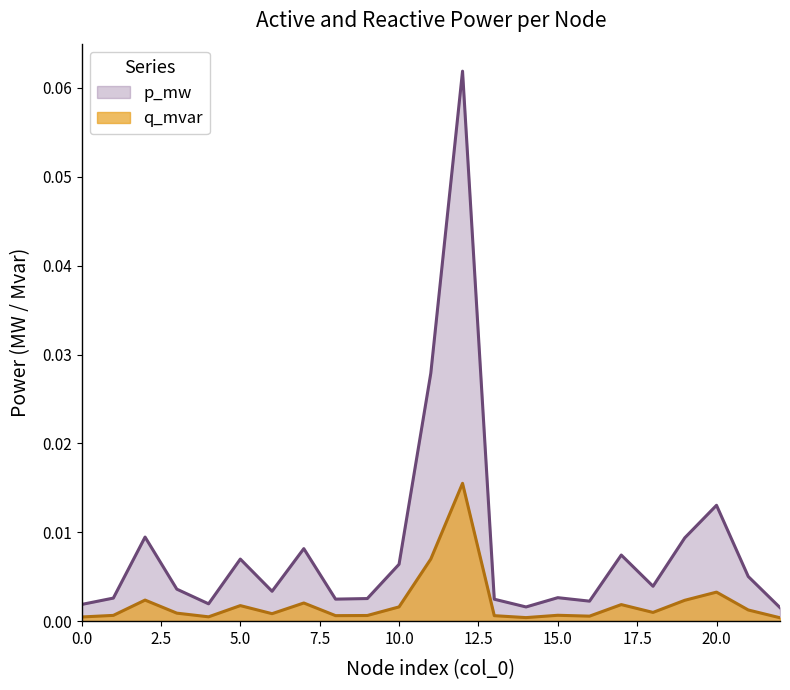

The value of q_mvar at 12 is 0.0. True or false?

False